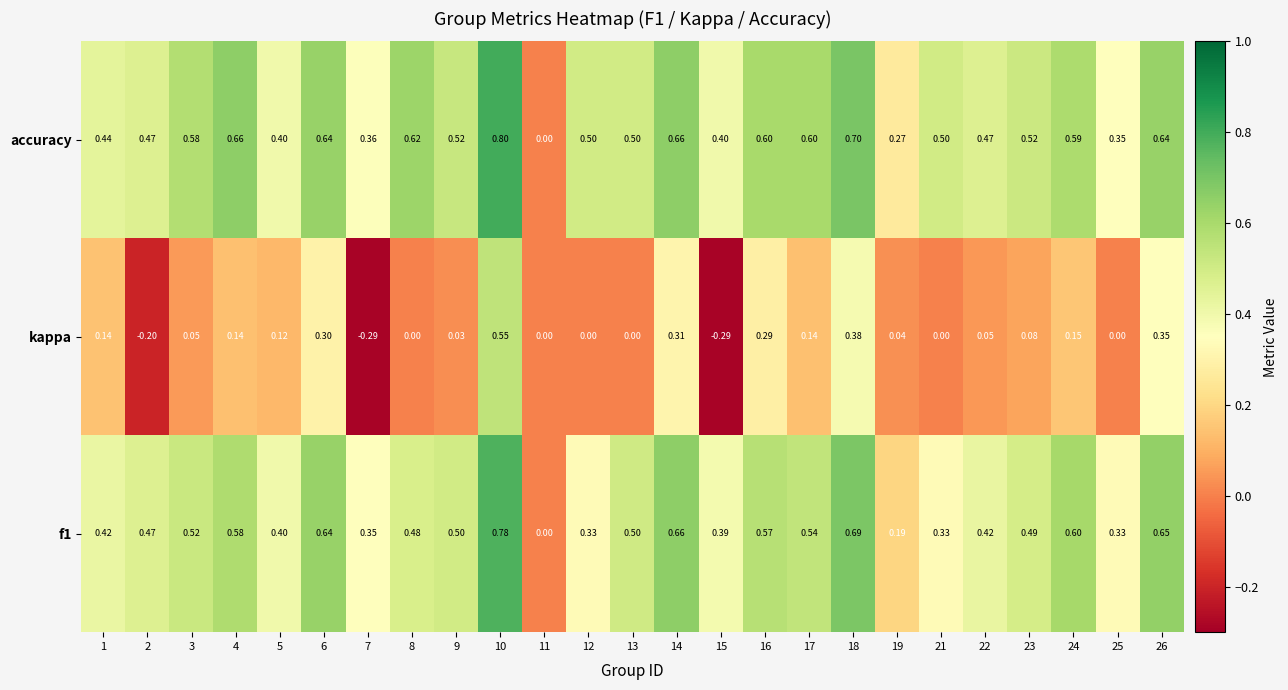

Which series has the largest total across all categories?

accuracy